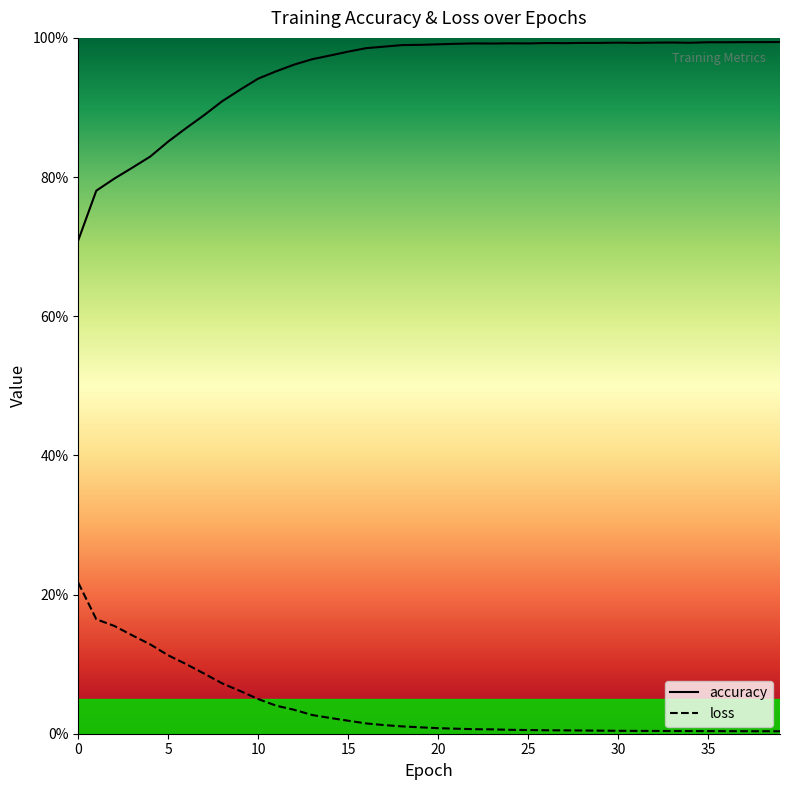

List the series in order of their overall mean, lowest first.

loss, accuracy